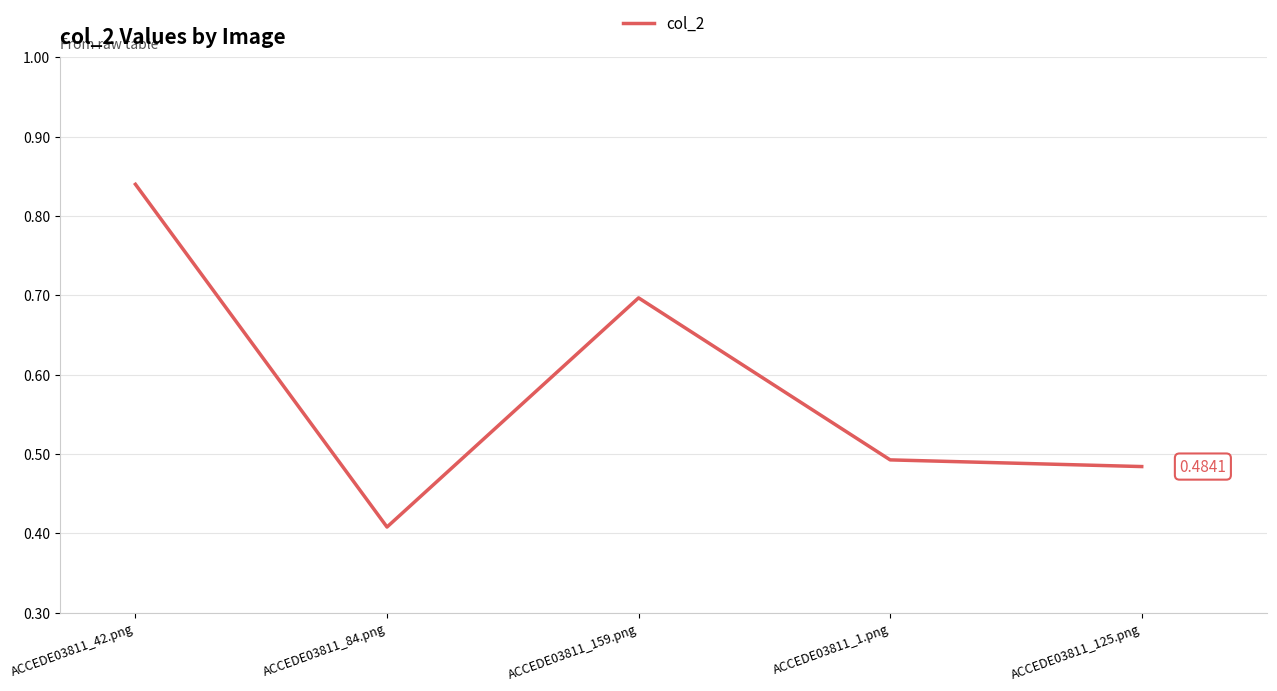

What is the change in value from ACCEDE03811_84.png to ACCEDE03811_159.png?

+0.3